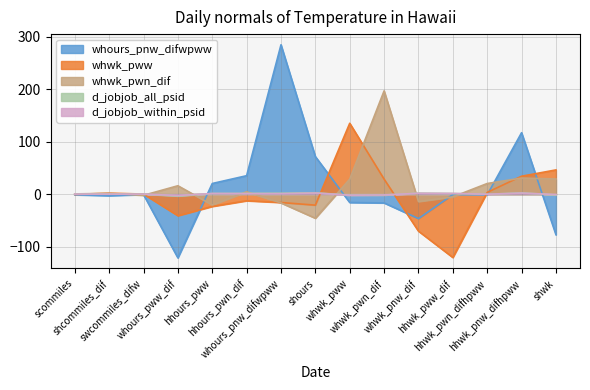

What is the total value across all series at swcommiles_difw?

-3.3